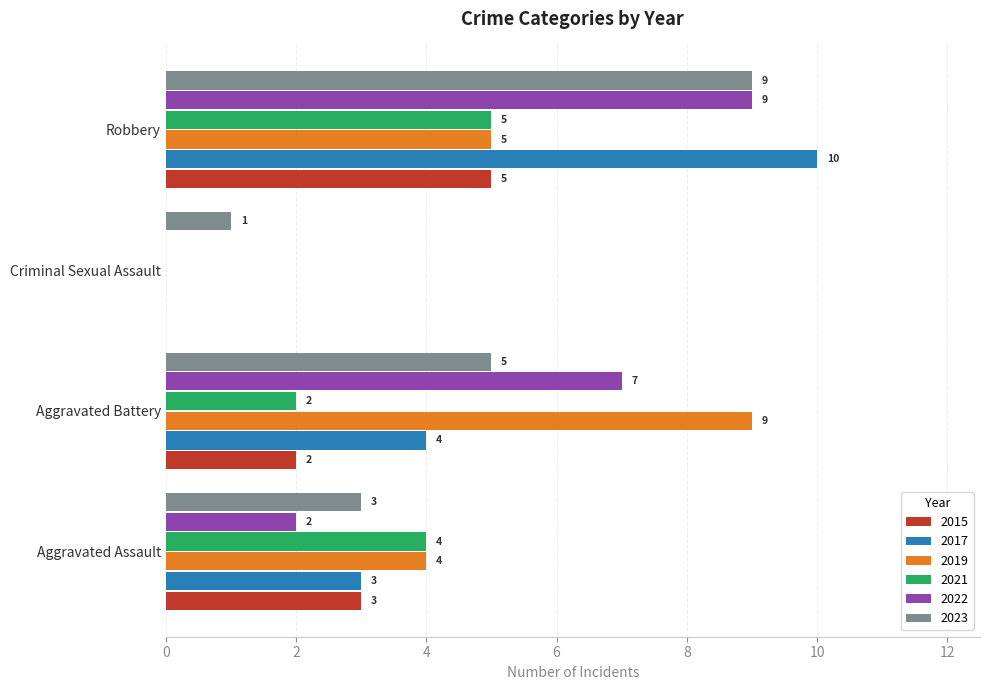

Count the number of categories in the chart.

4